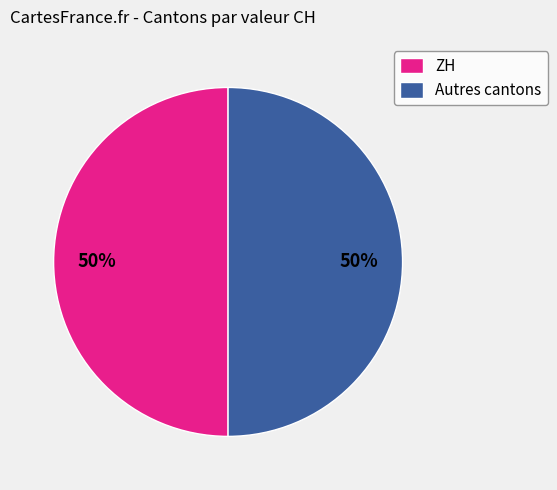

To the nearest percent, what is the combined percentage of ZH and Autres cantons?

100%